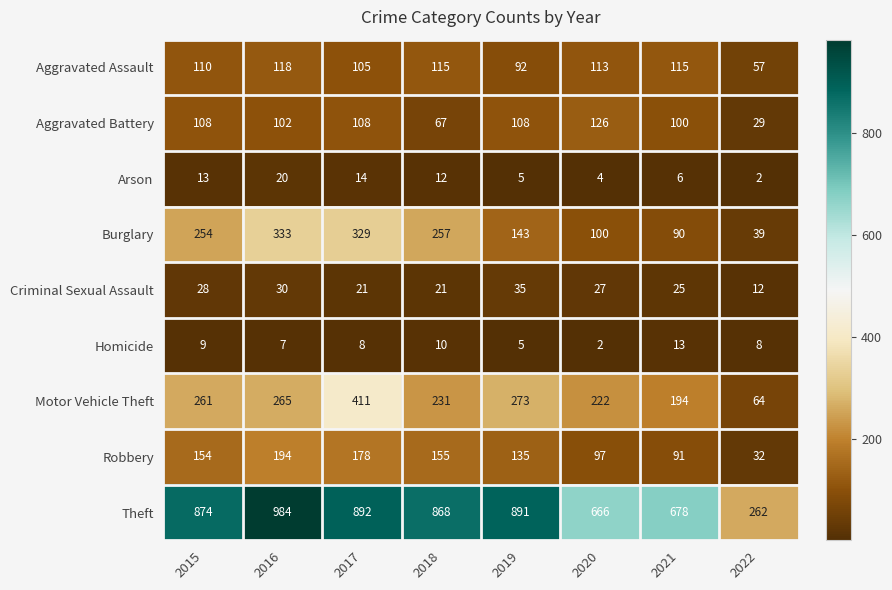

Is it true that Robbery equals 48 at 2017?

False